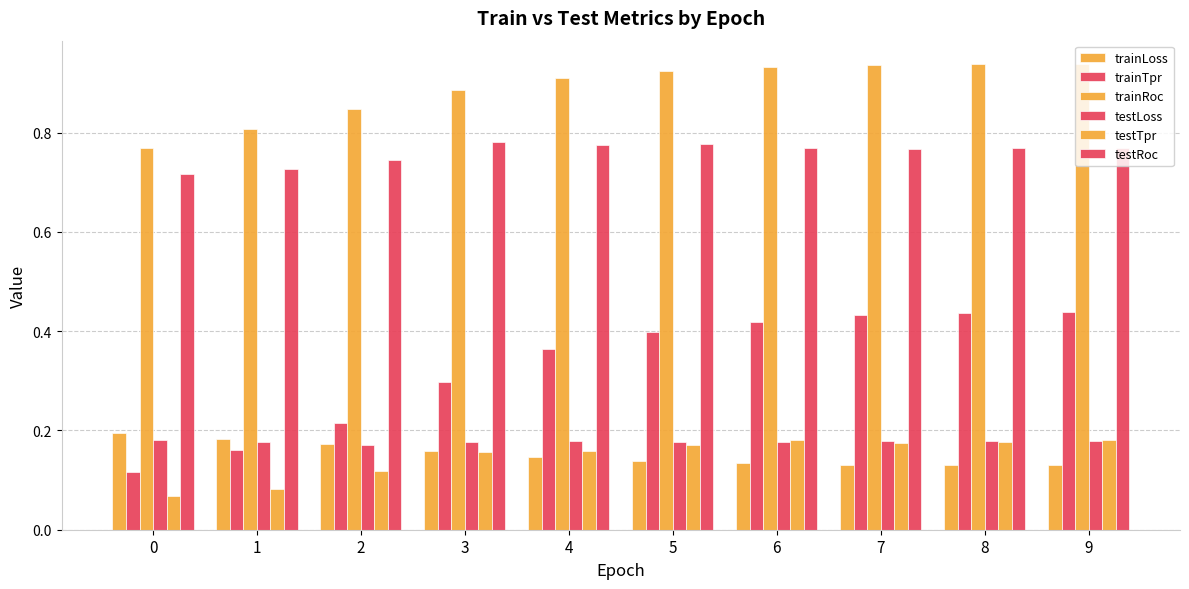

Which series has the largest total across all categories?

trainRoc